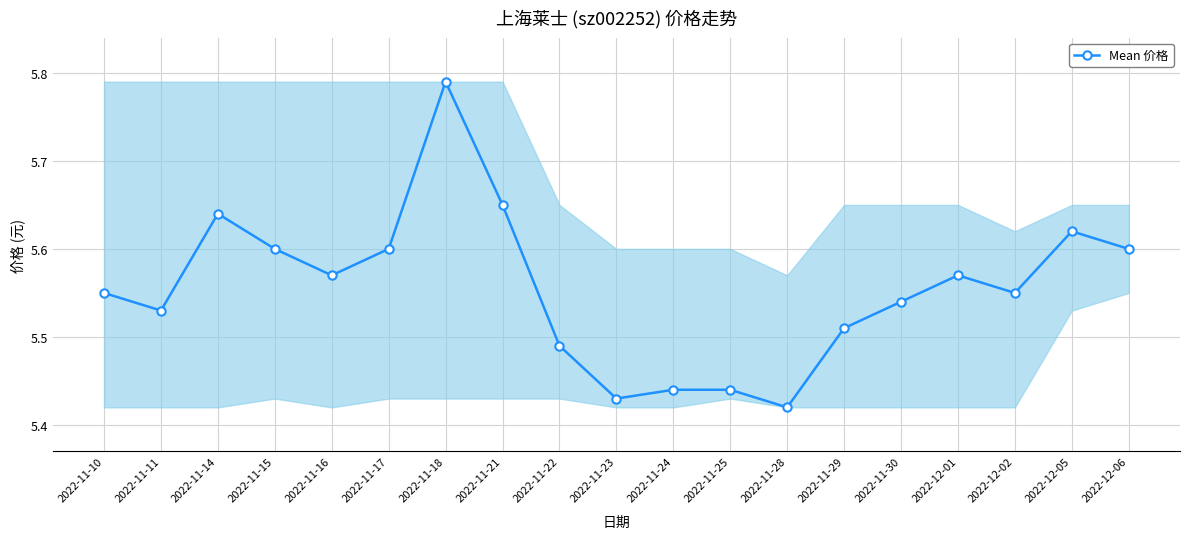

Between 2022-11-11 and 2022-12-01, which is larger?

2022-12-01